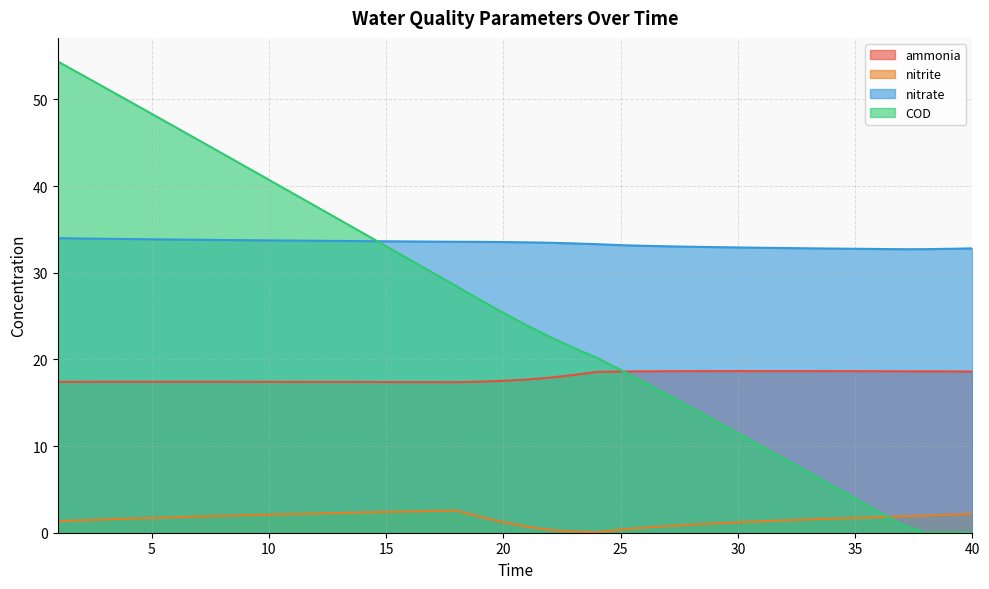

List the labels in order of ammonia value, smallest first.

18, 17, 16, 15, 14, 13, 12, 11, 1, 10, 2, 9, 8, 3, 7, 4, 6, 5, 19, 20, 21, 22, 23, 24, 25, 40, 39, 38, 26, 37, 36, 27, 35, 28, 34, 33, 29, 32, 30, 31